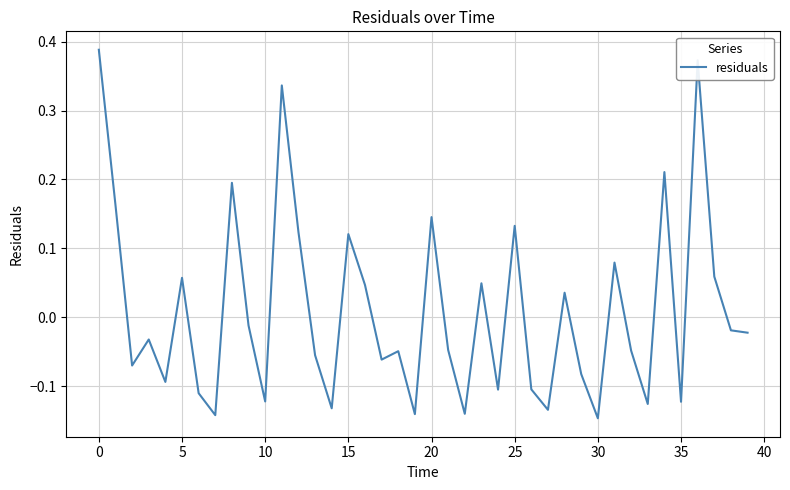

What is the difference between the maximum and minimum values?

0.5